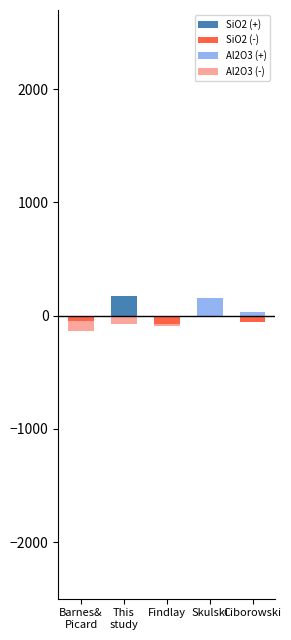

Which label corresponds to the smallest value in the chart?

Barnes&
Picard